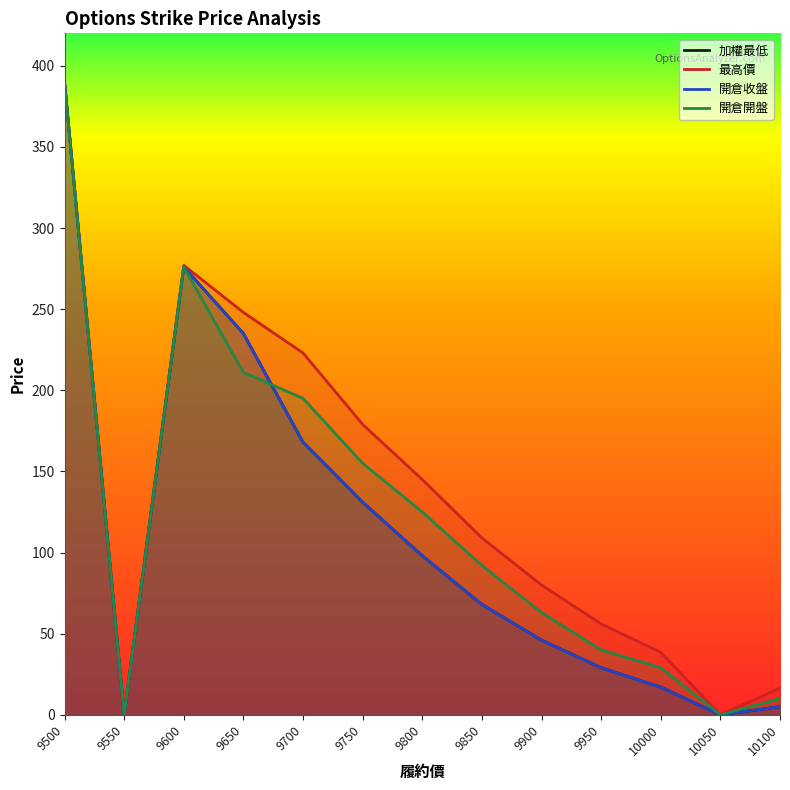

True or false: 開倉收盤 has a value of 426.6 at 9600.

False